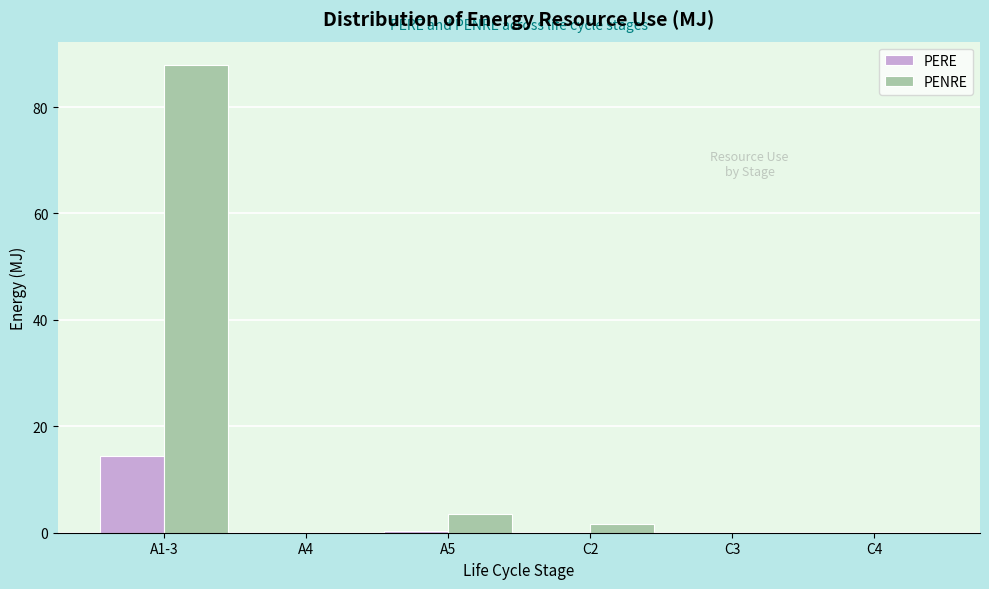

The PENRE series shows 0.0 at A4. True or false?

True